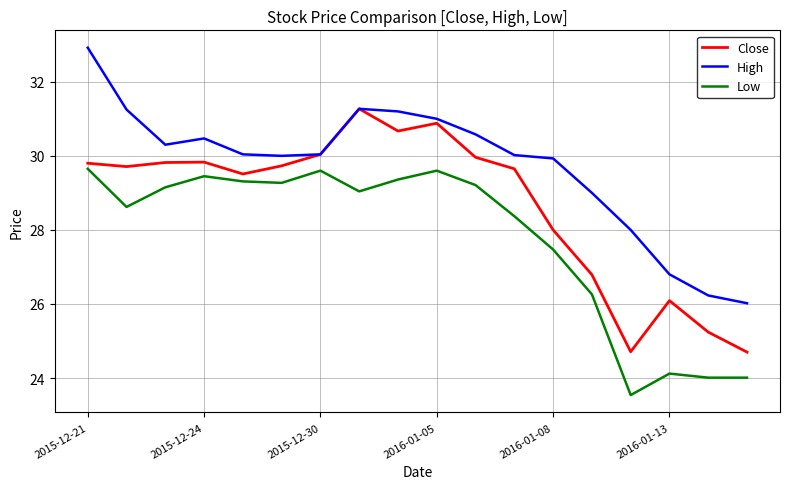

Which series has the largest total across all categories?

High